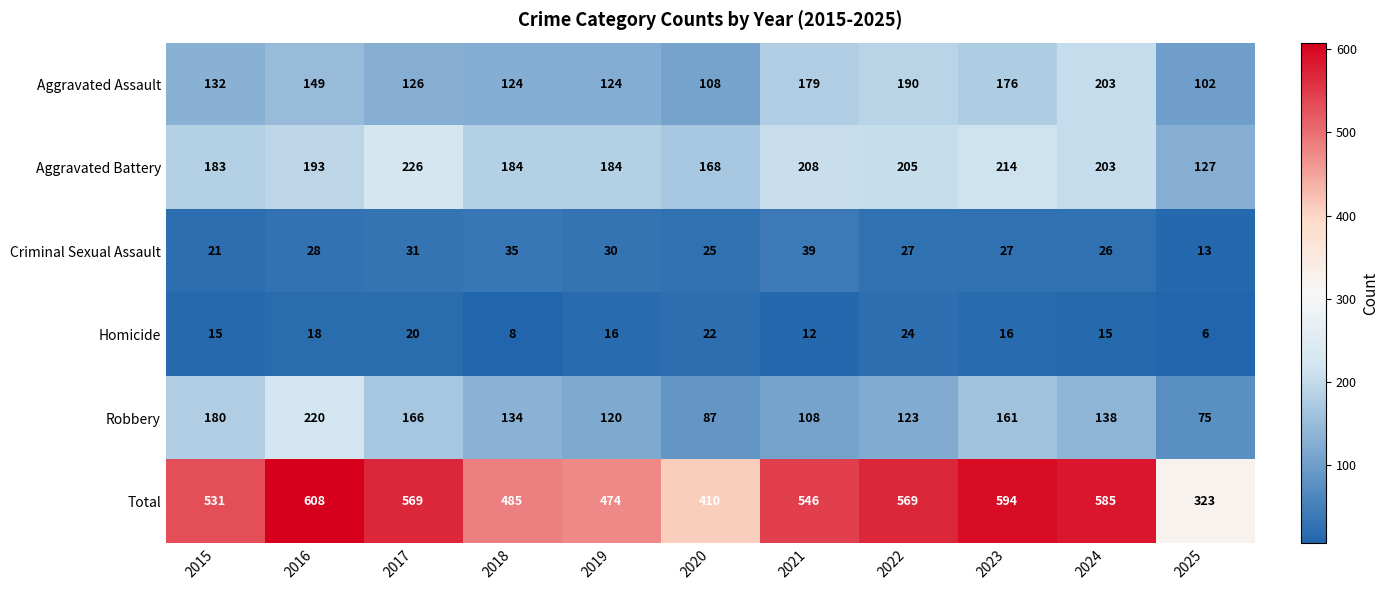

List the series in order of their peak value, highest first.

Total, Aggravated Battery, Robbery, Aggravated Assault, Criminal Sexual Assault, Homicide